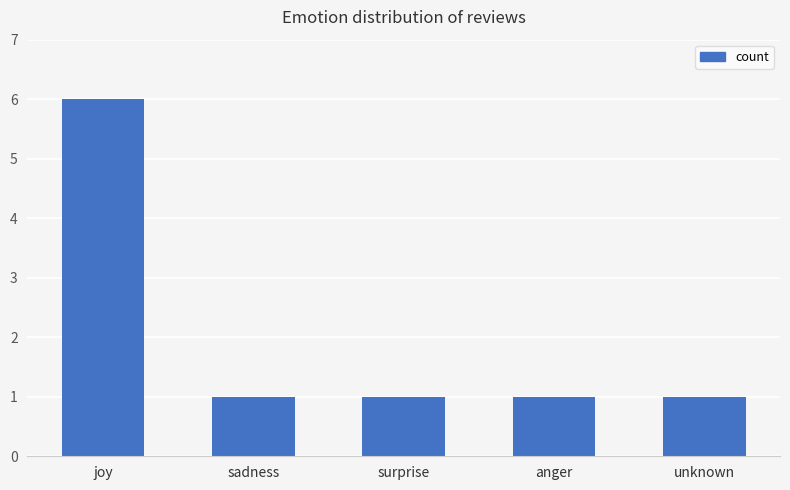

How many bars are there in total?

5